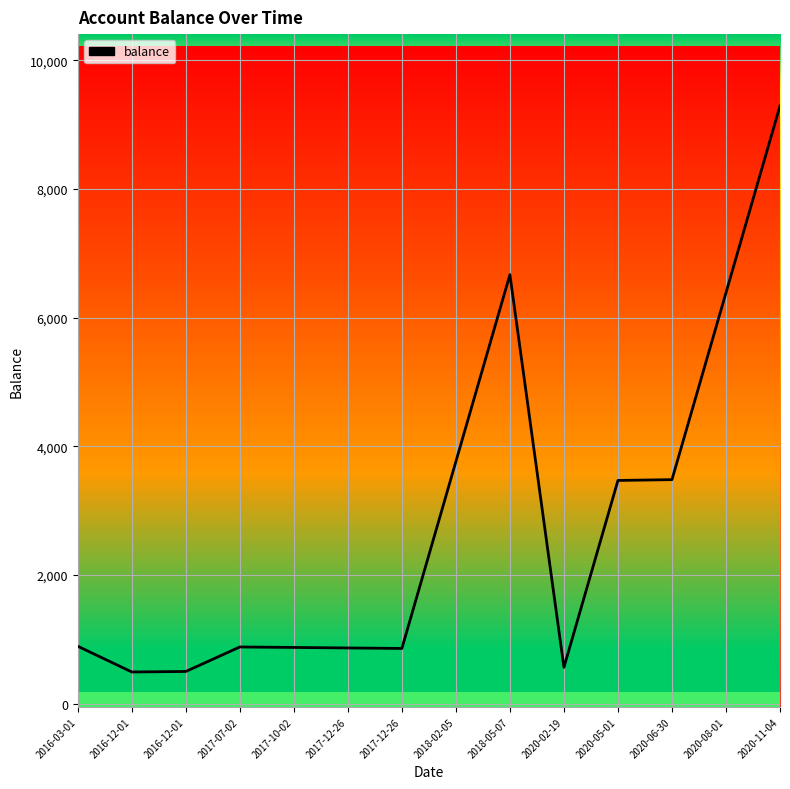

Reading left to right, transcribe all the data shown in this chart.

892.0	492.0	500.0	880.9	873.4	865.4	857.9	3762.9	6667.9	564.0	3469.0	3481.5	6386.5	9291.5